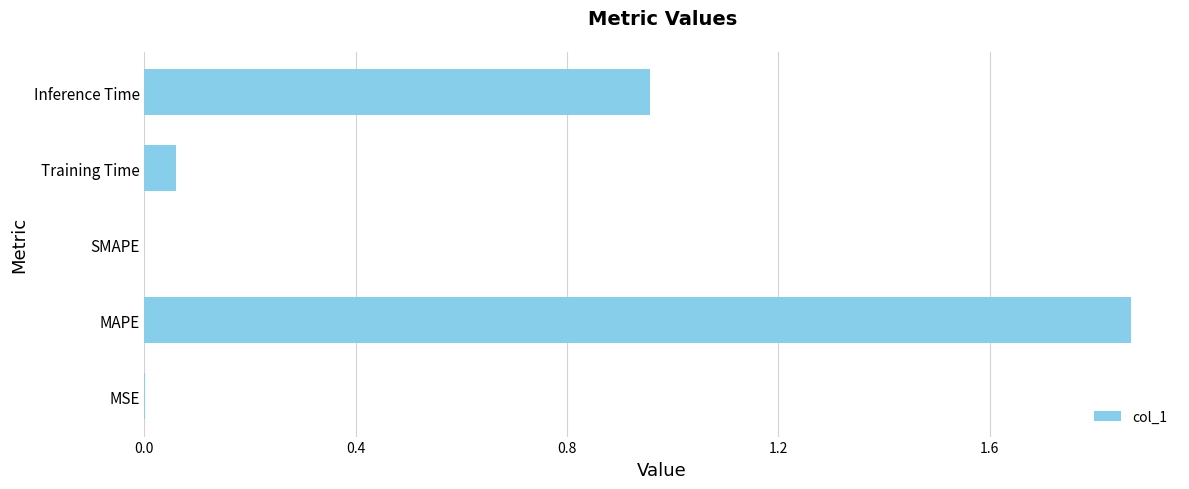

What is the change in value from MAPE to SMAPE?

-1.9